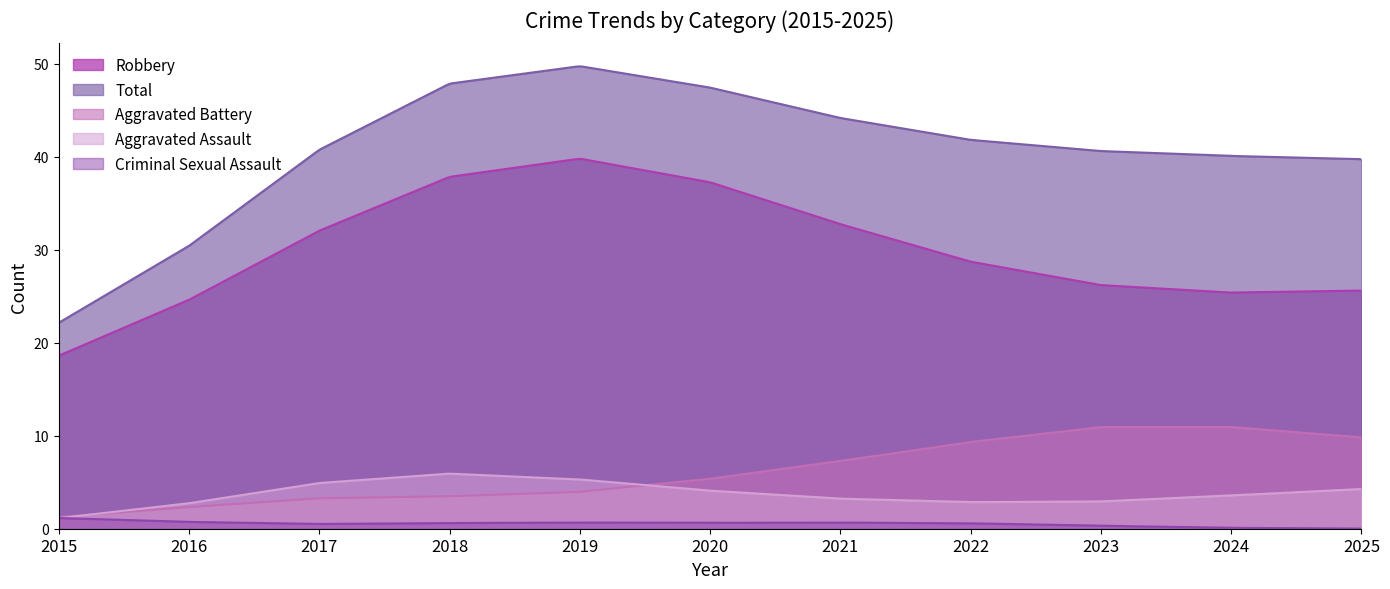

At 2024, list the series in order from largest to smallest.

Total, Robbery, Aggravated Battery, Aggravated Assault, Criminal Sexual Assault